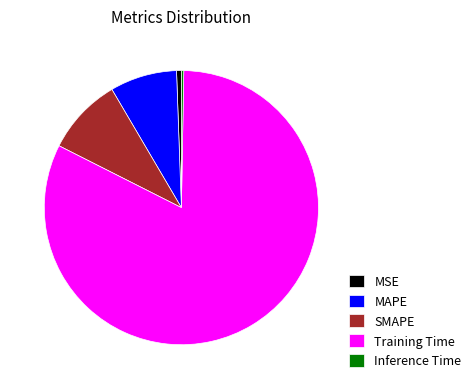

How many slices are in this pie chart?

5